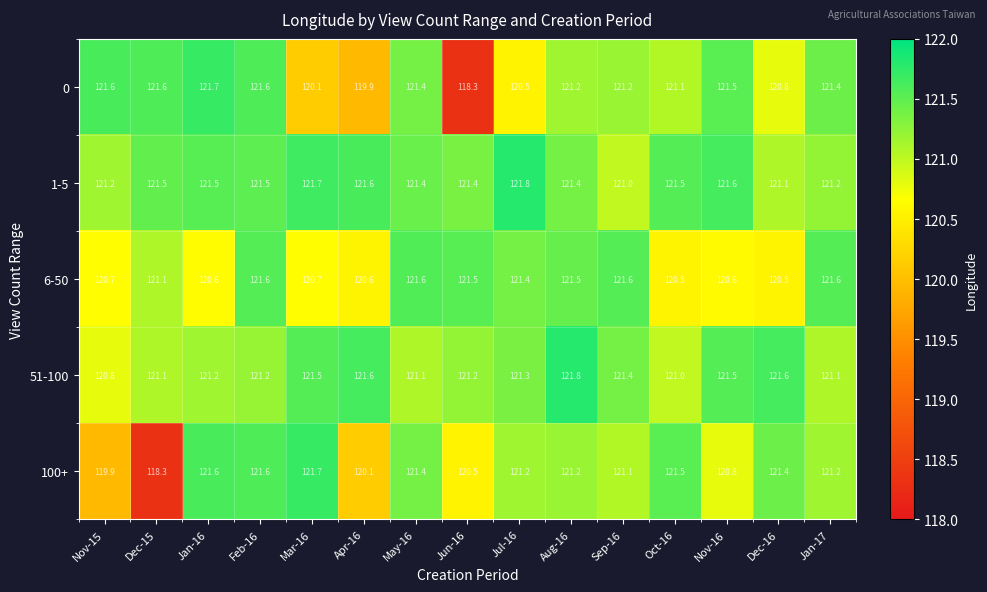

At how many categories does at least one series exceed 119?

15